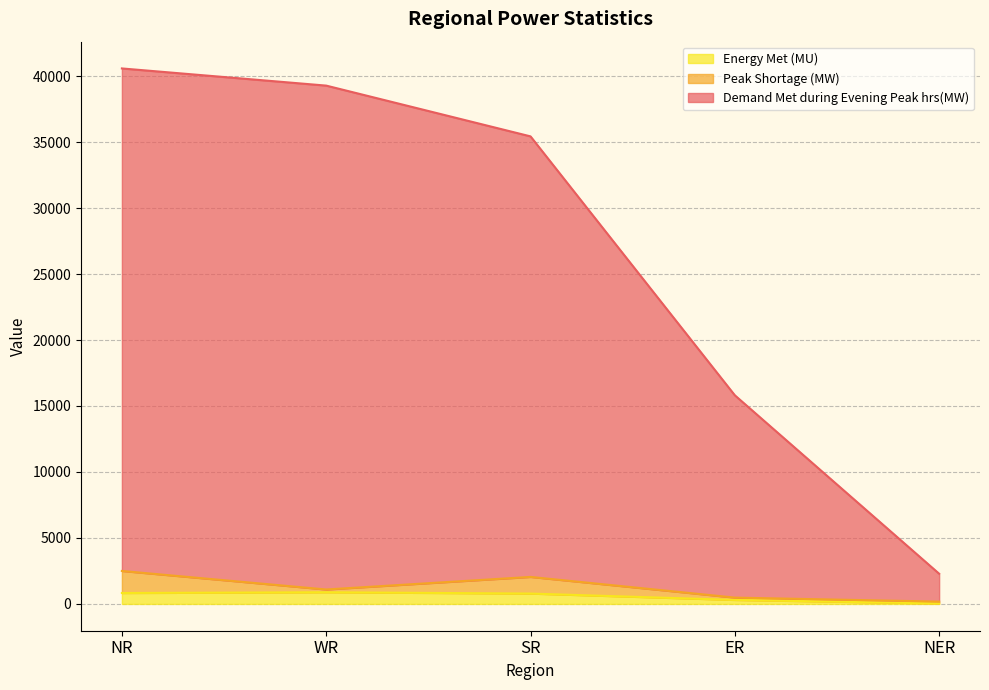

What is the value of the Demand Met during Evening Peak hrs(MW) point at the 5th from the left?

2290